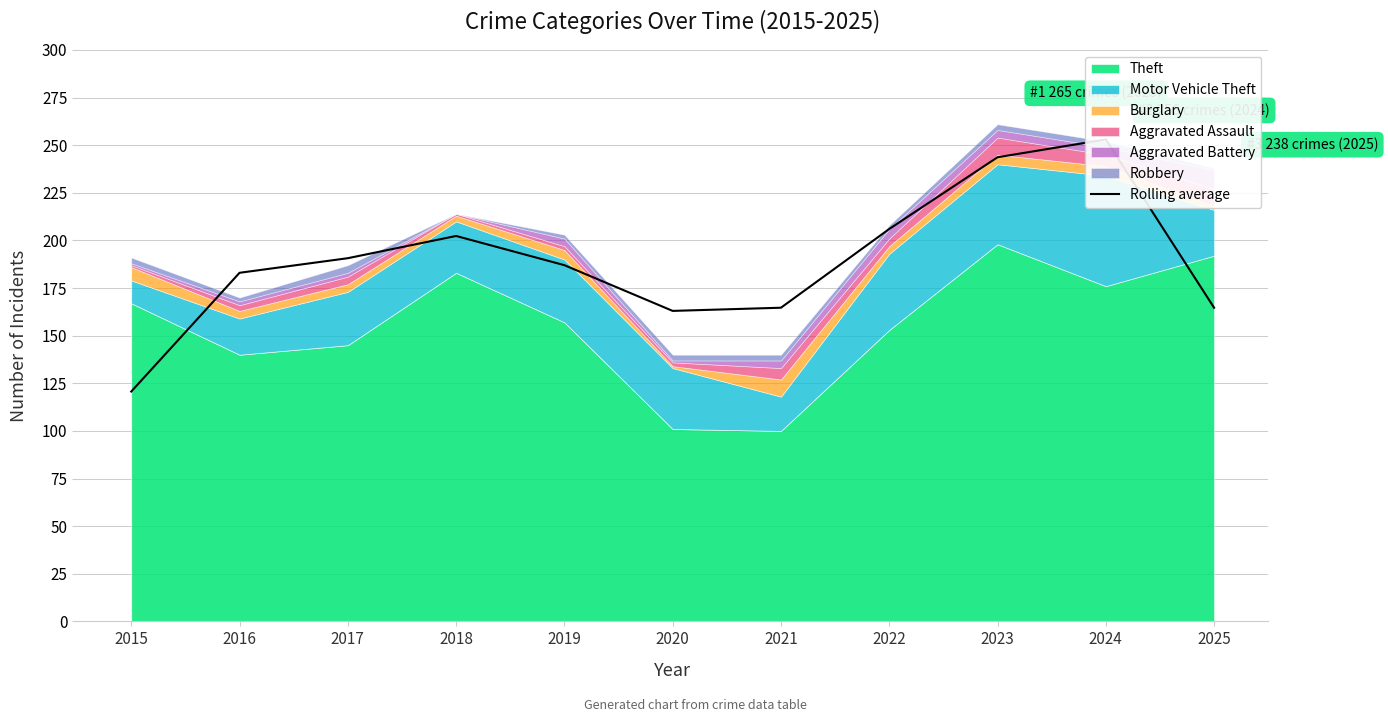

What is the value of the 7th point from the left?

164.7